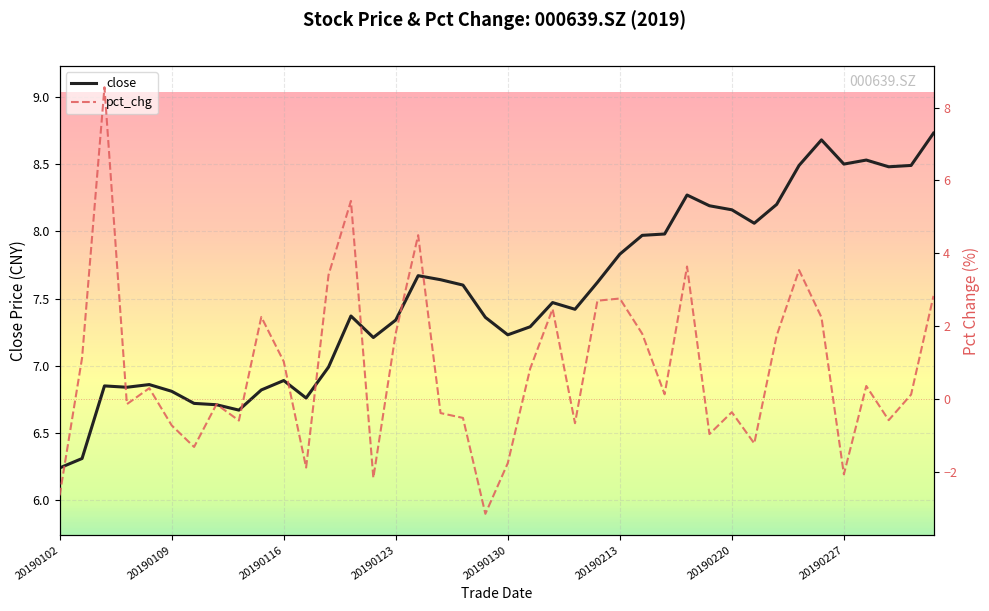

The value of close at 16 is 7.7. True or false?

True